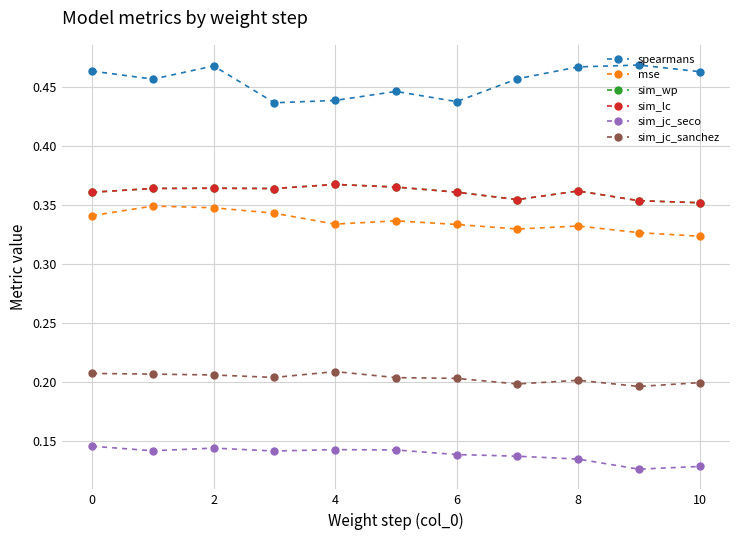

At which category is the sum across all series the highest?

2